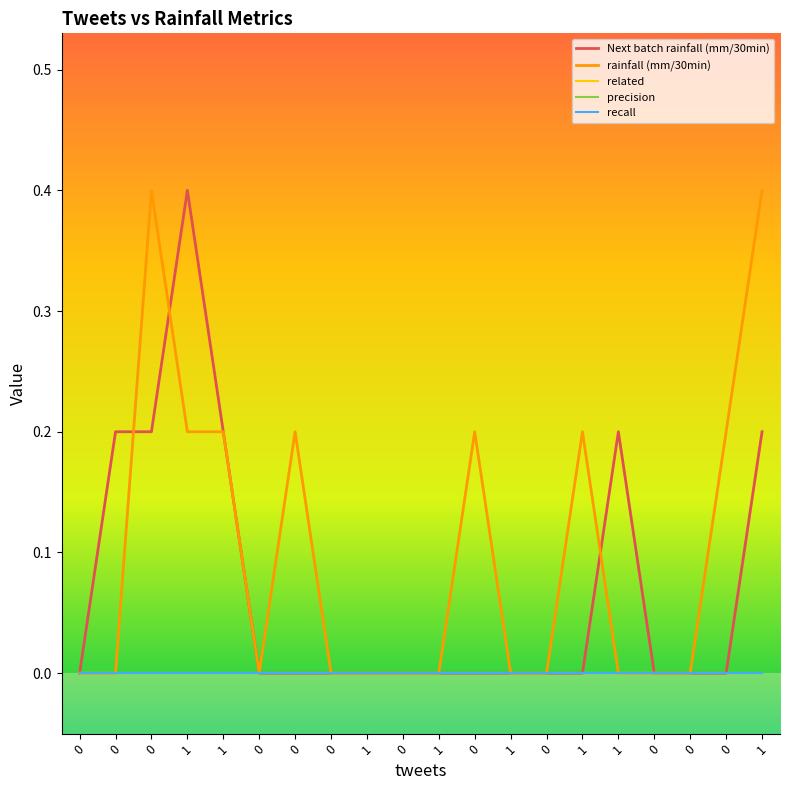

True or false: related and precision cross at least once.

False